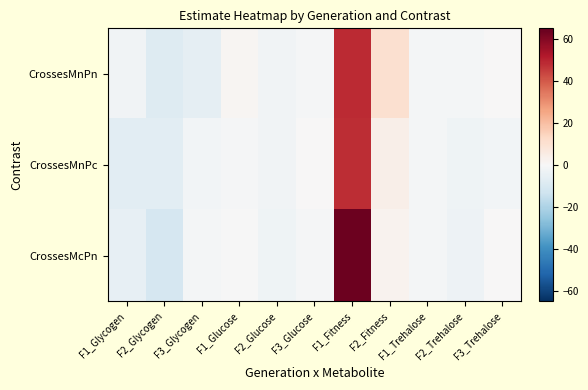

Which series has the widest spread of values?

CrossesMcPn